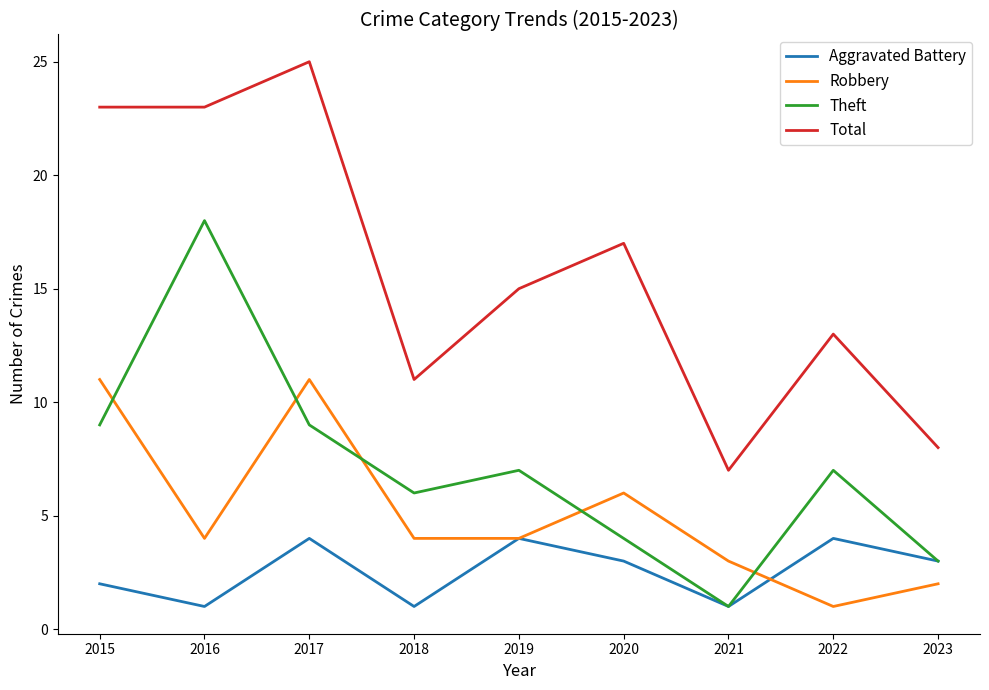

Which category has the highest value across all series?

2017